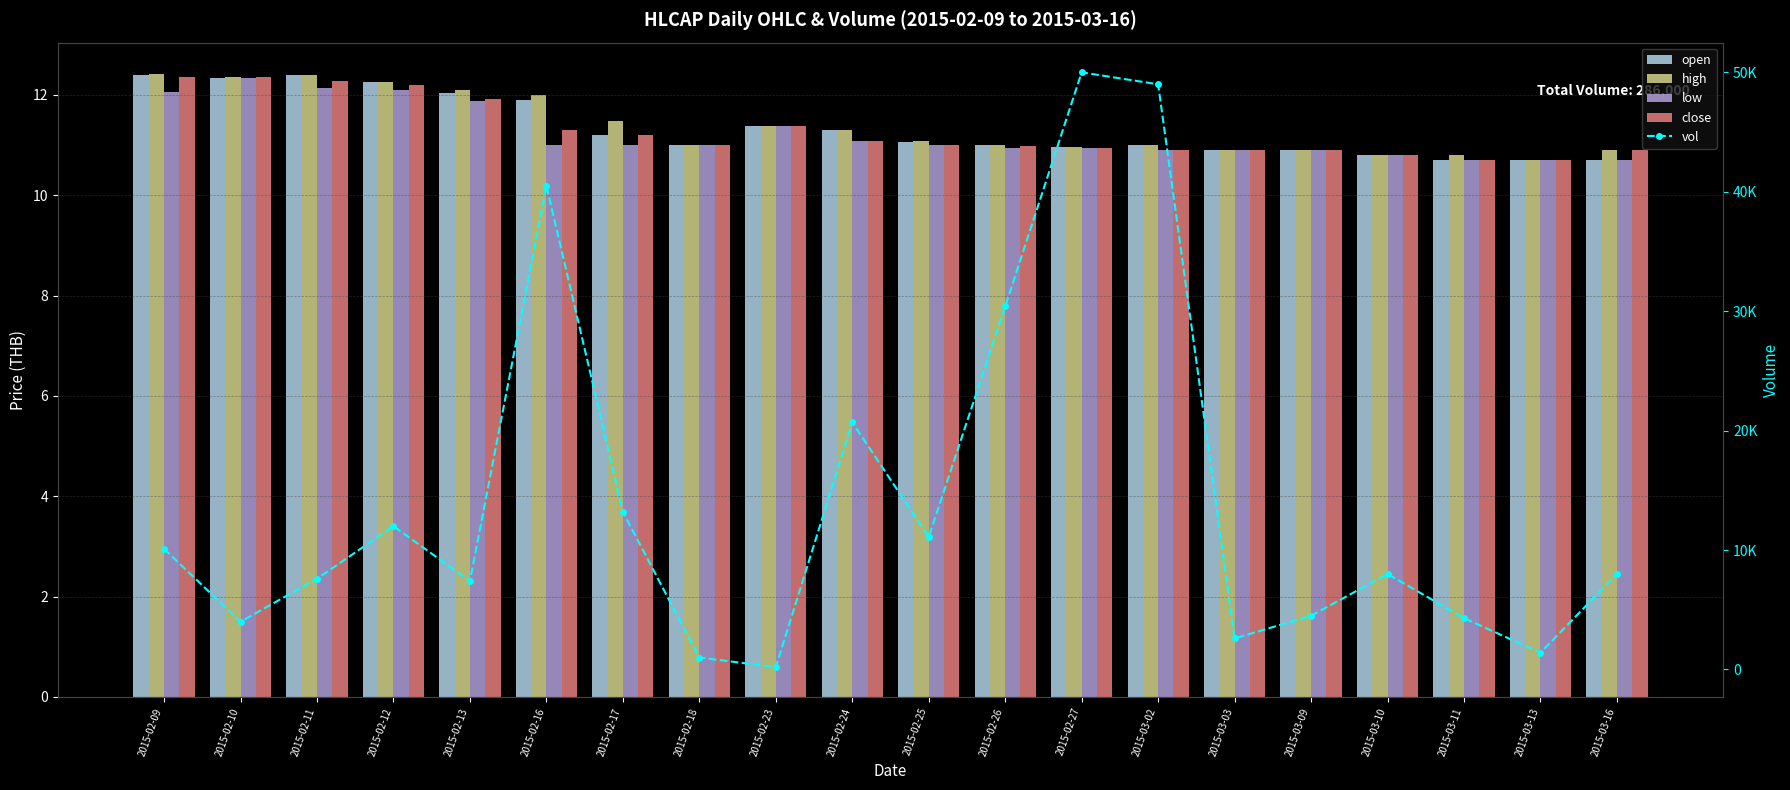

The vol series shows 4066.2 at 2015-03-03. True or false?

False